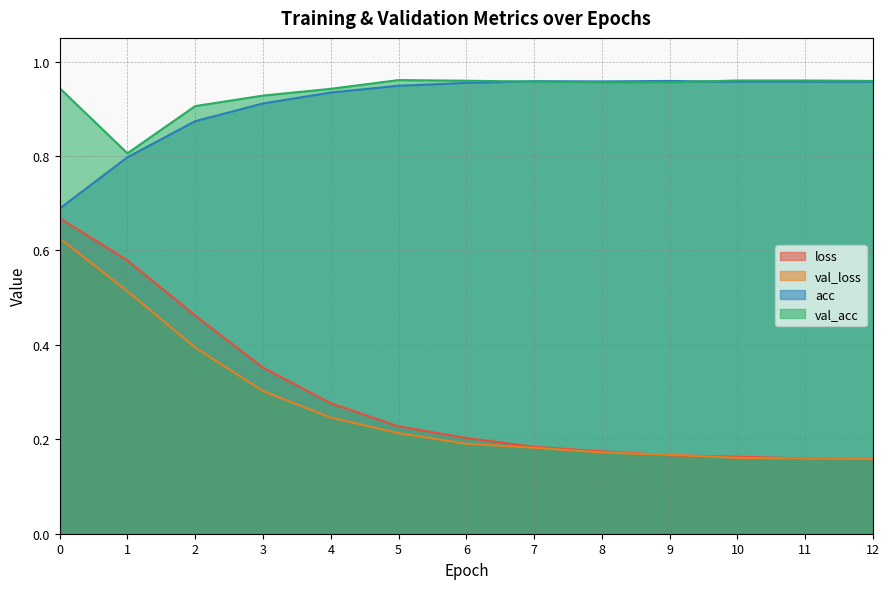

Reading left to right, list all the values displayed in this chart.

loss: 0.7	0.6	0.5	0.4	0.3	0.2	0.2	0.2	0.2	0.2	0.2	0.2	0.2
val_loss: 0.6	0.5	0.4	0.3	0.2	0.2	0.2	0.2	0.2	0.2	0.2	0.2	0.2
acc: 0.7	0.8	0.9	0.9	0.9	0.9	1.0	1.0	1.0	1.0	1.0	1.0	1.0
val_acc: 0.9	0.8	0.9	0.9	0.9	1.0	1.0	1.0	1.0	1.0	1.0	1.0	1.0